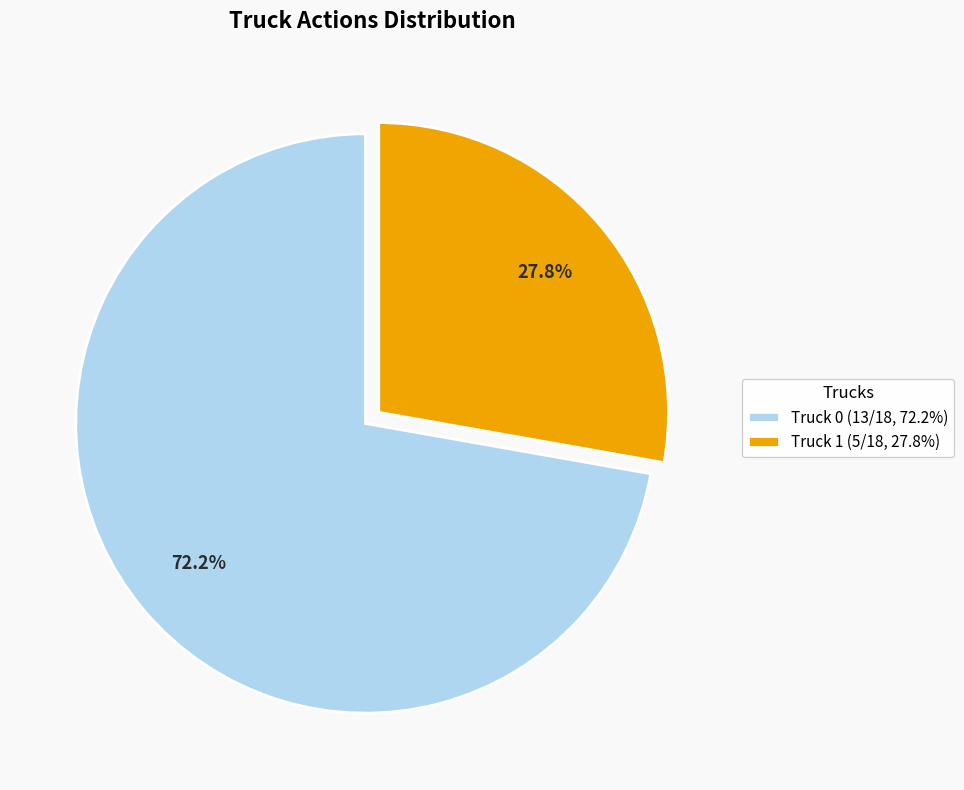

To the nearest percent, what is the difference between the largest and smallest slice percentages?

44%